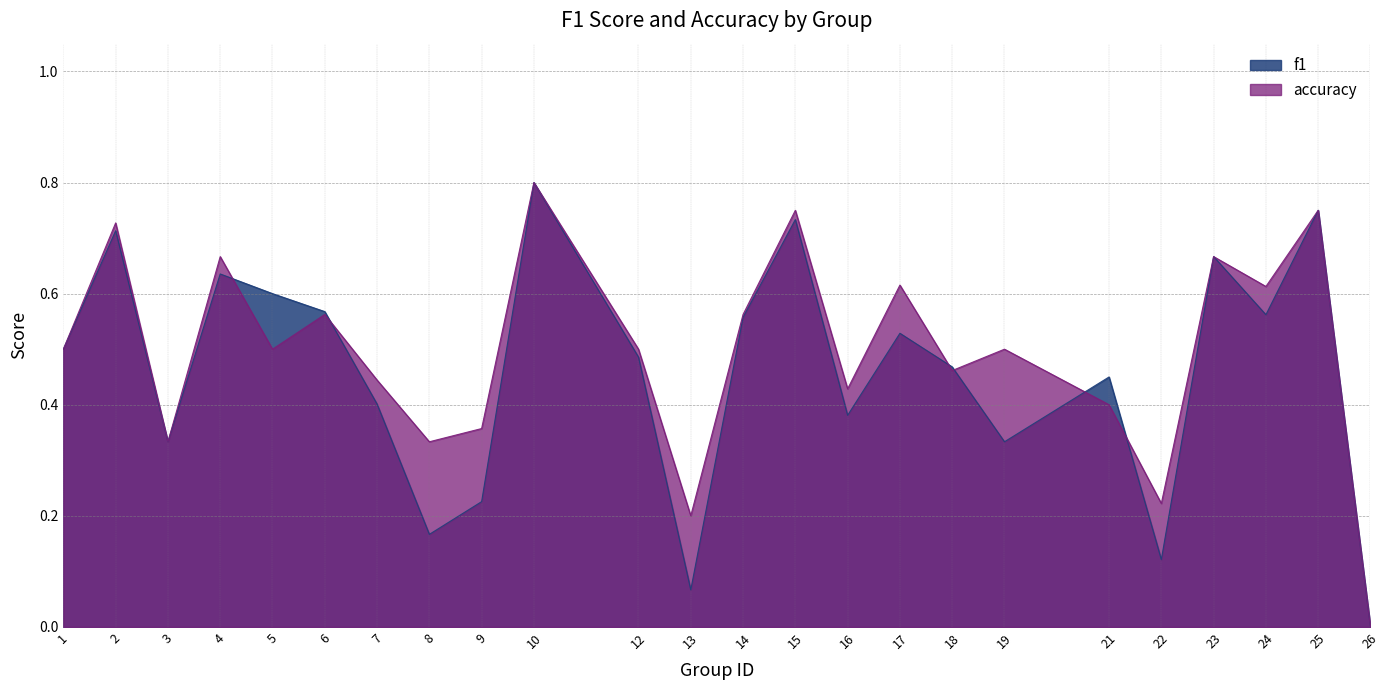

At which category is the sum across all series the highest?

10